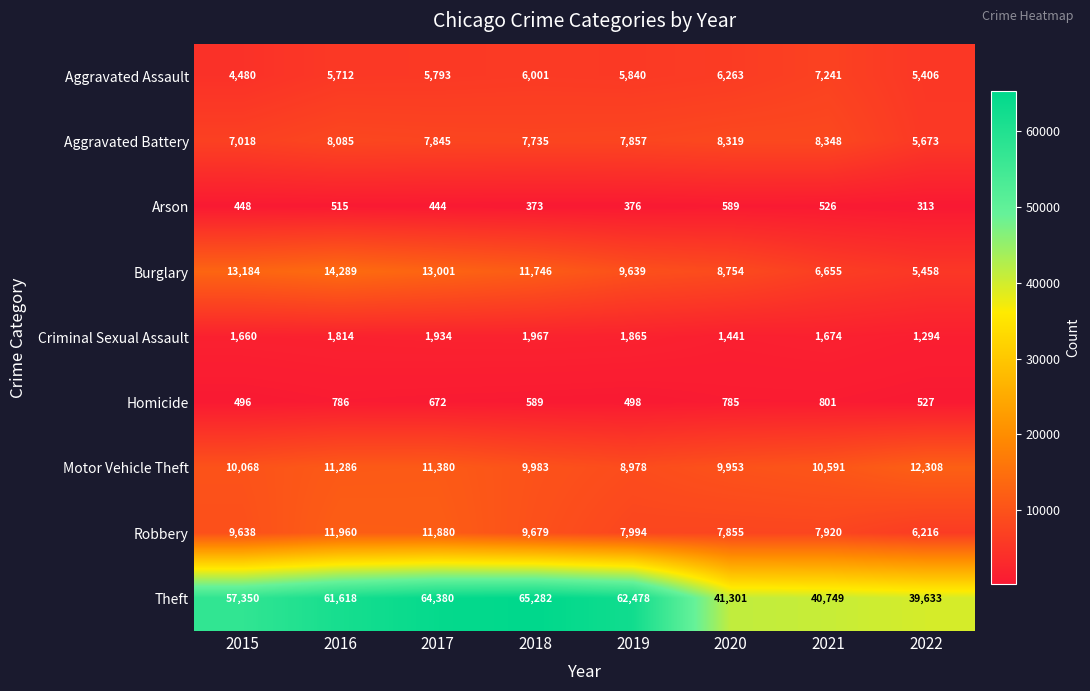

At which label is Theft closest to 52457?

2015